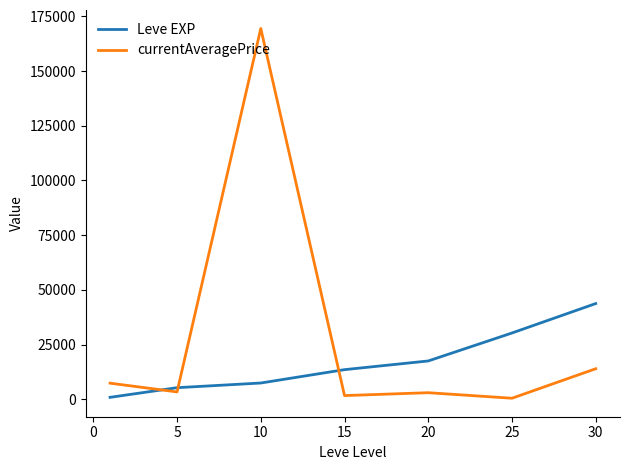

What is the greatest value displayed?

169498.6